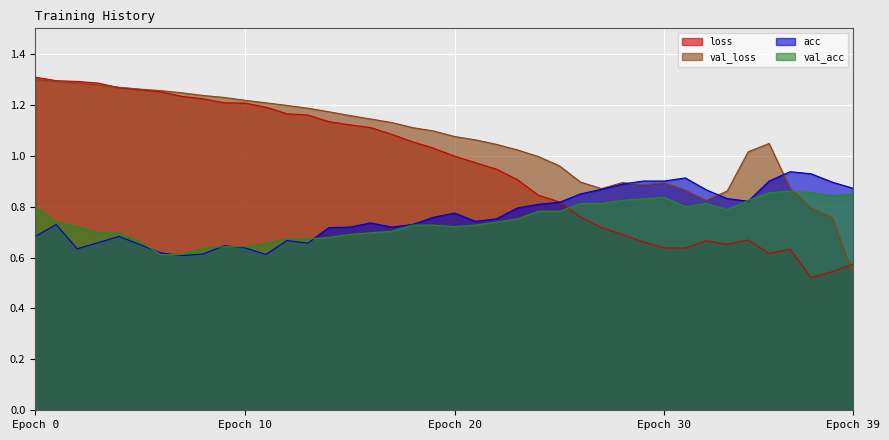

What is the value of the val_loss point at the 11th from the left?

1.2